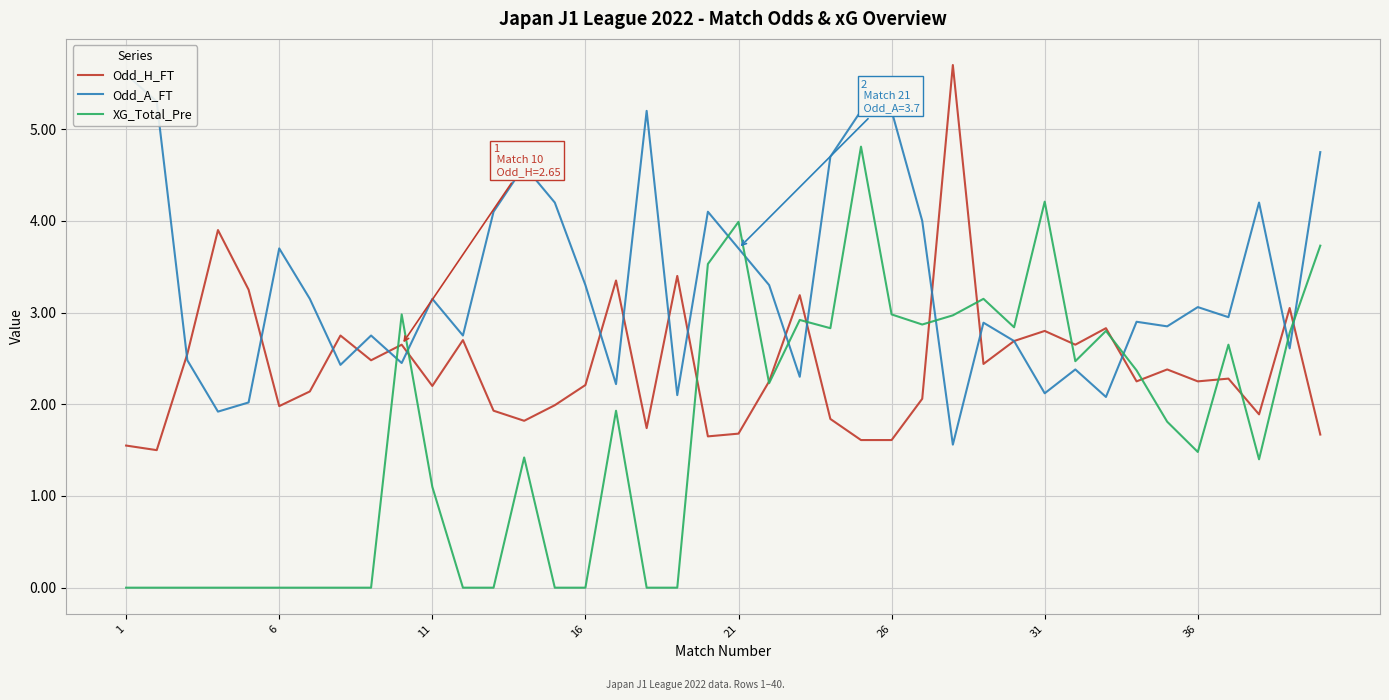

The Odd_H_FT series shows 1.6 at 26. True or false?

True